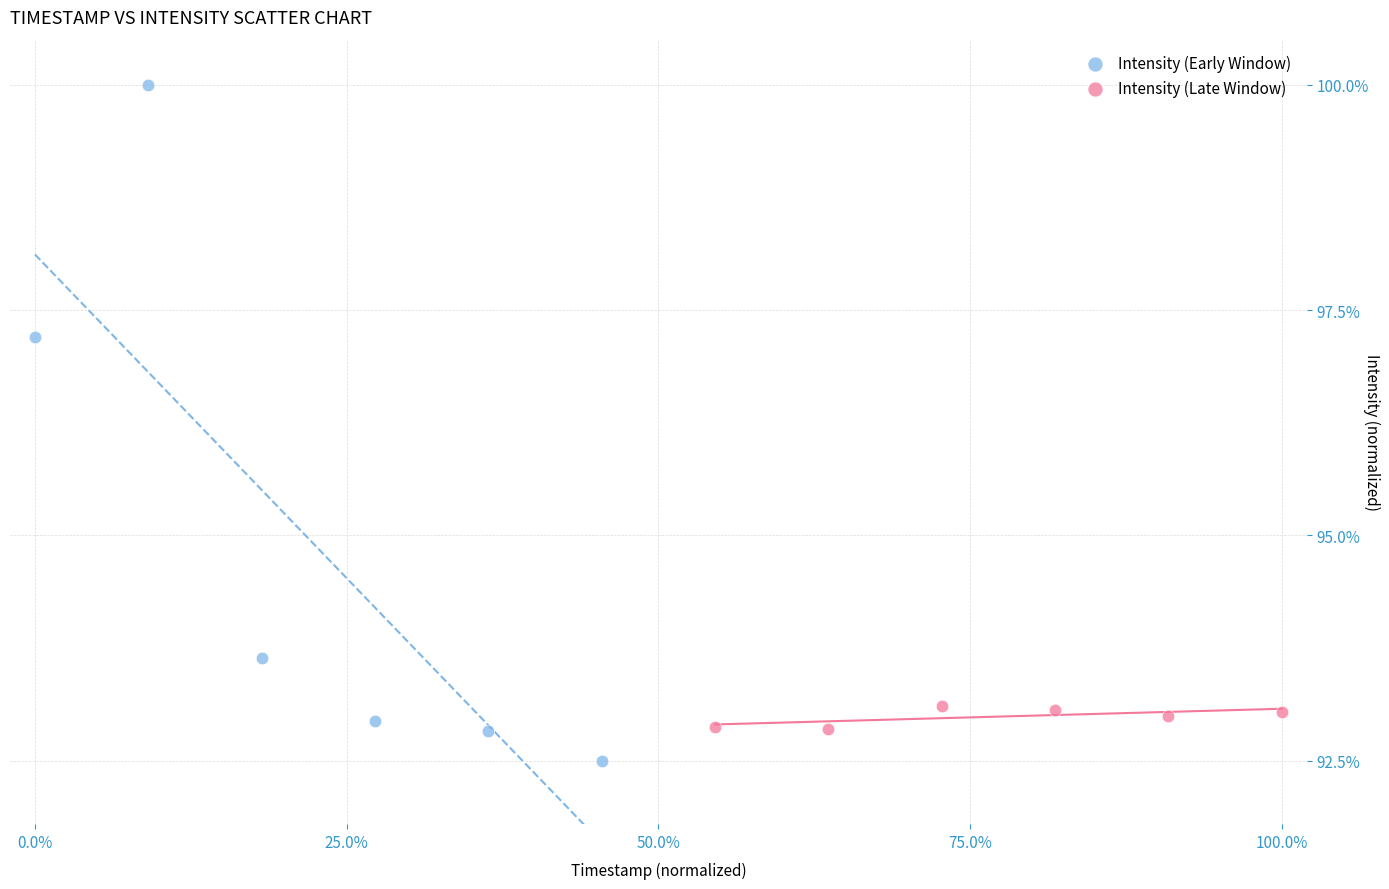

Which series reaches the minimum Y coordinate?

Intensity (Early Window)